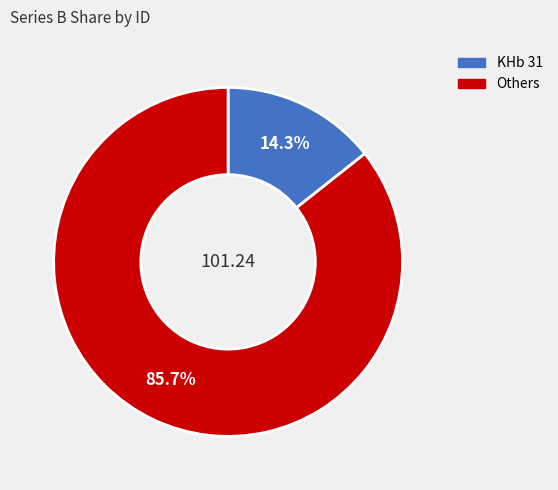

Does any single category account for the majority?

Yes